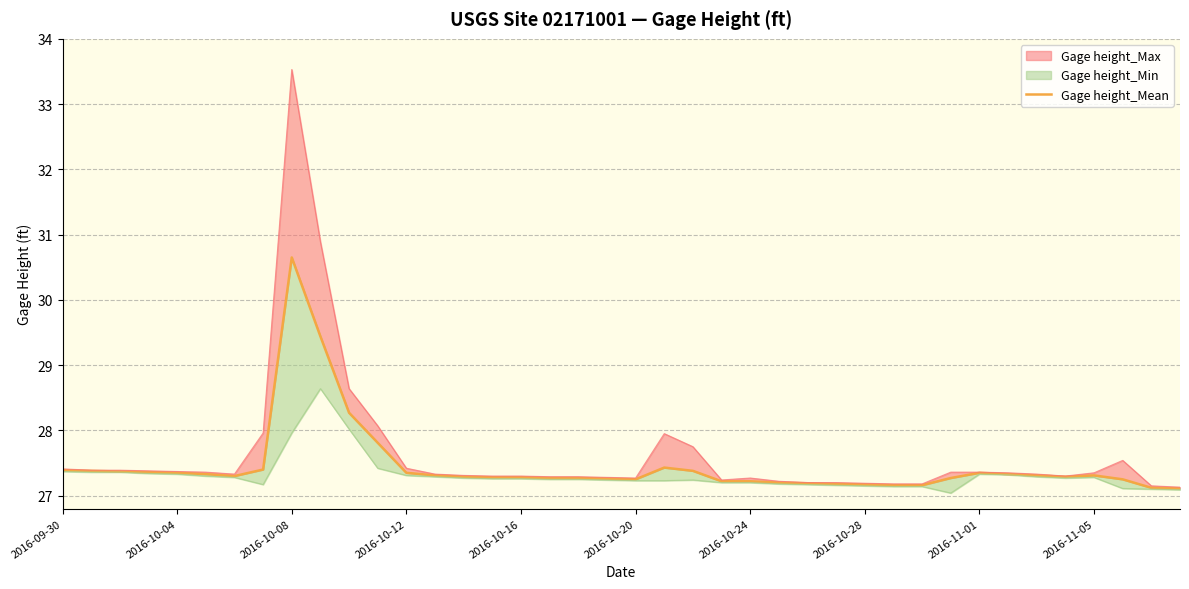

What is the label of the 27th point from the right?

13